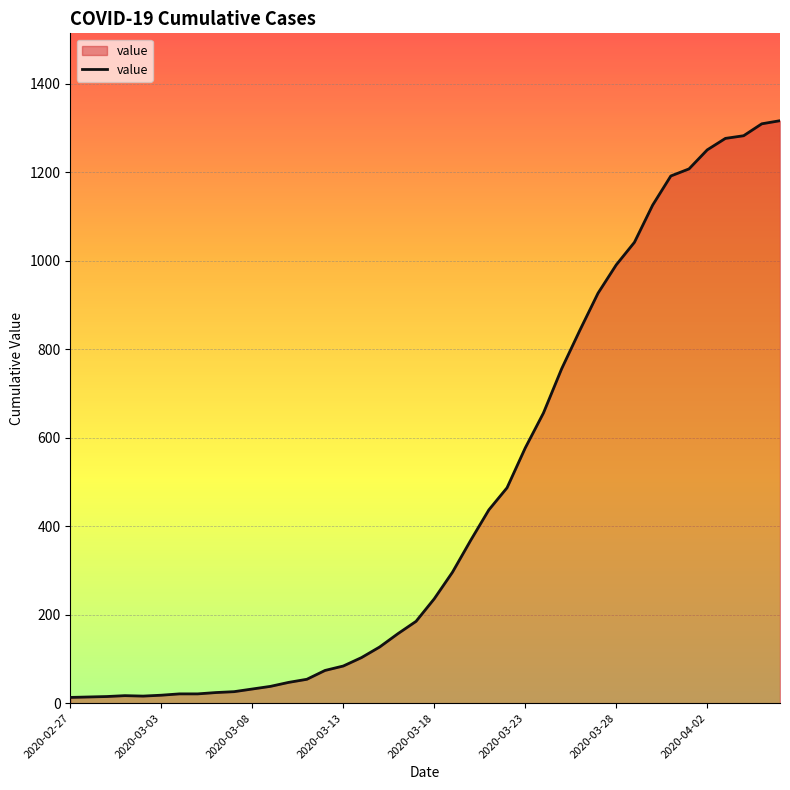

Does the chart display data point markers on the line(s)?

No